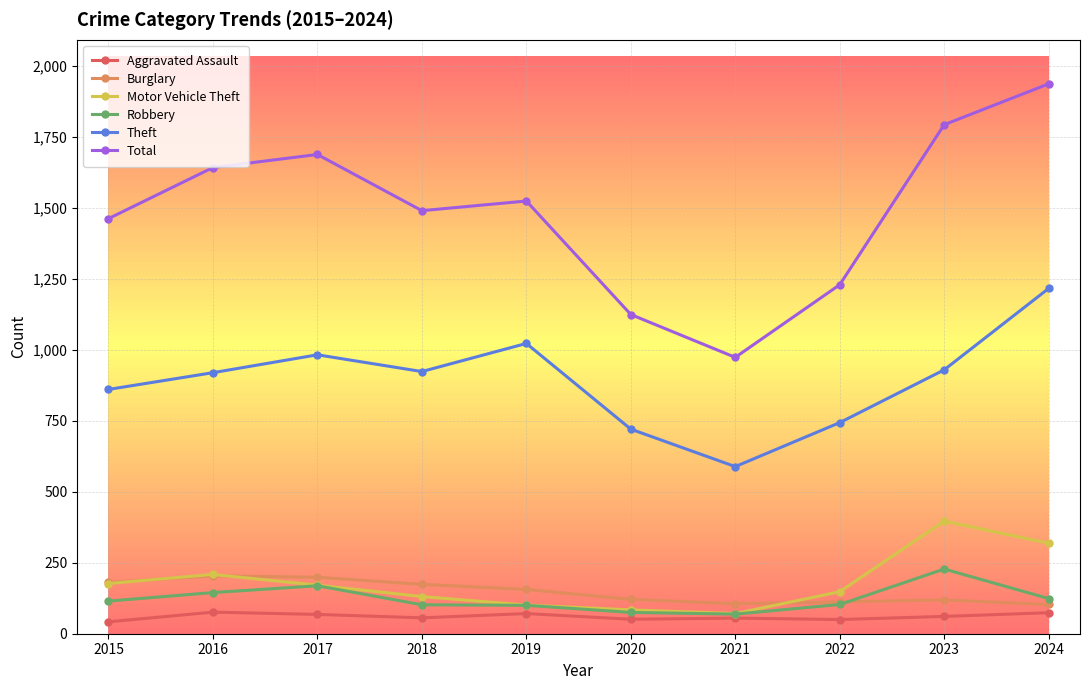

List the series in order of their peak value, highest first.

Total, Theft, Motor Vehicle Theft, Robbery, Burglary, Aggravated Assault